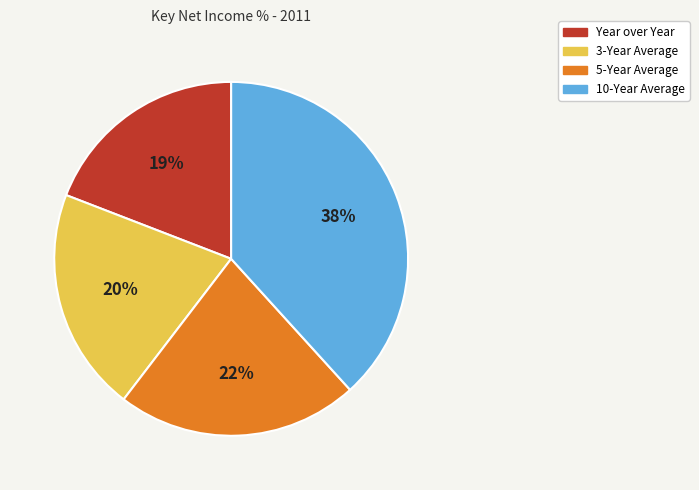

The 3-Year Average slice represents 20% of the pie. True or false?

True